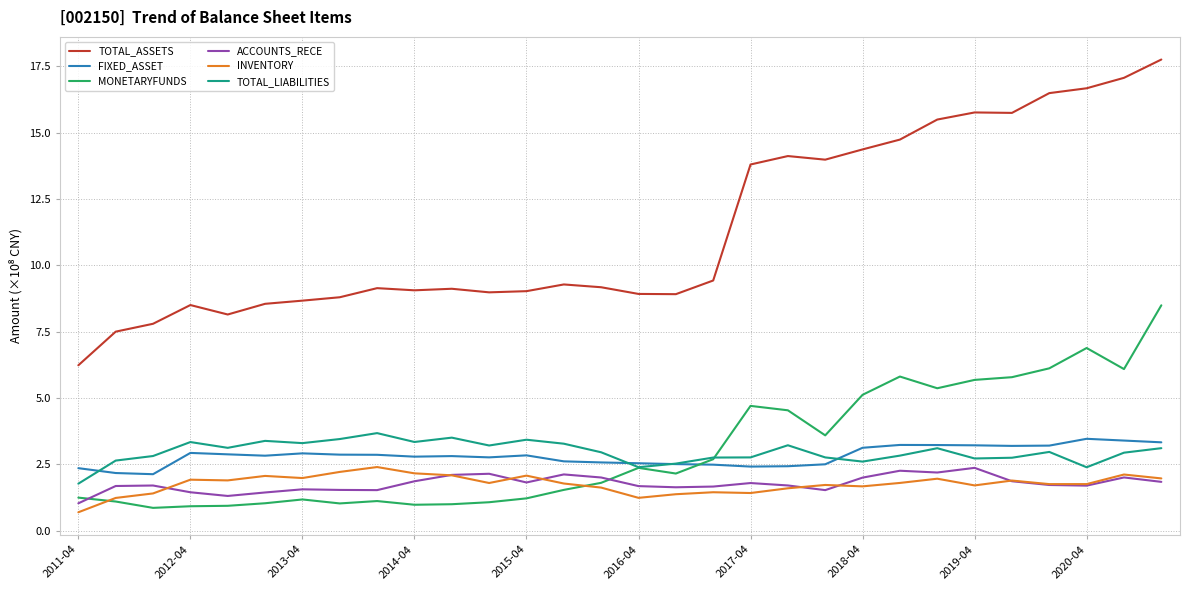

True or false: FIXED_ASSET and TOTAL_ASSETS intersect in this chart.

False